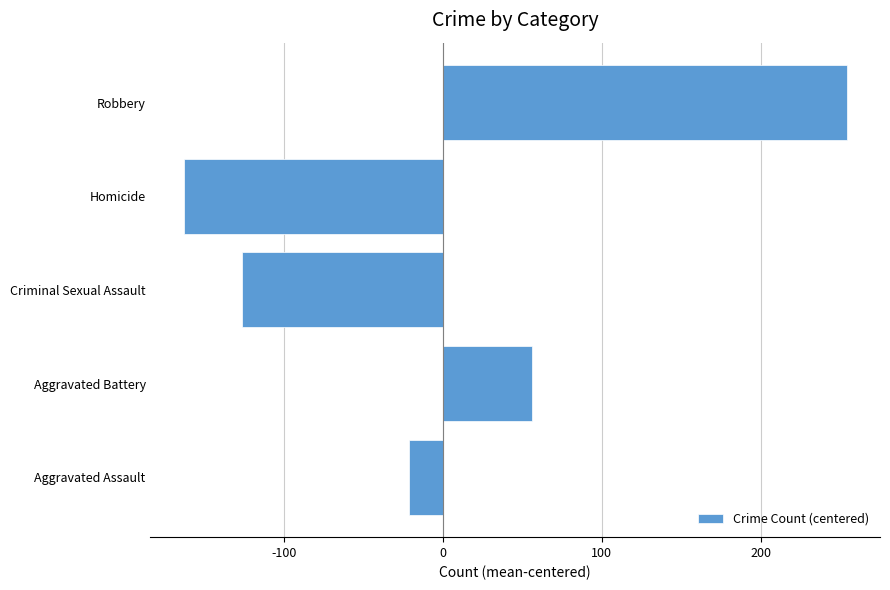

How many values exceed -21?

2